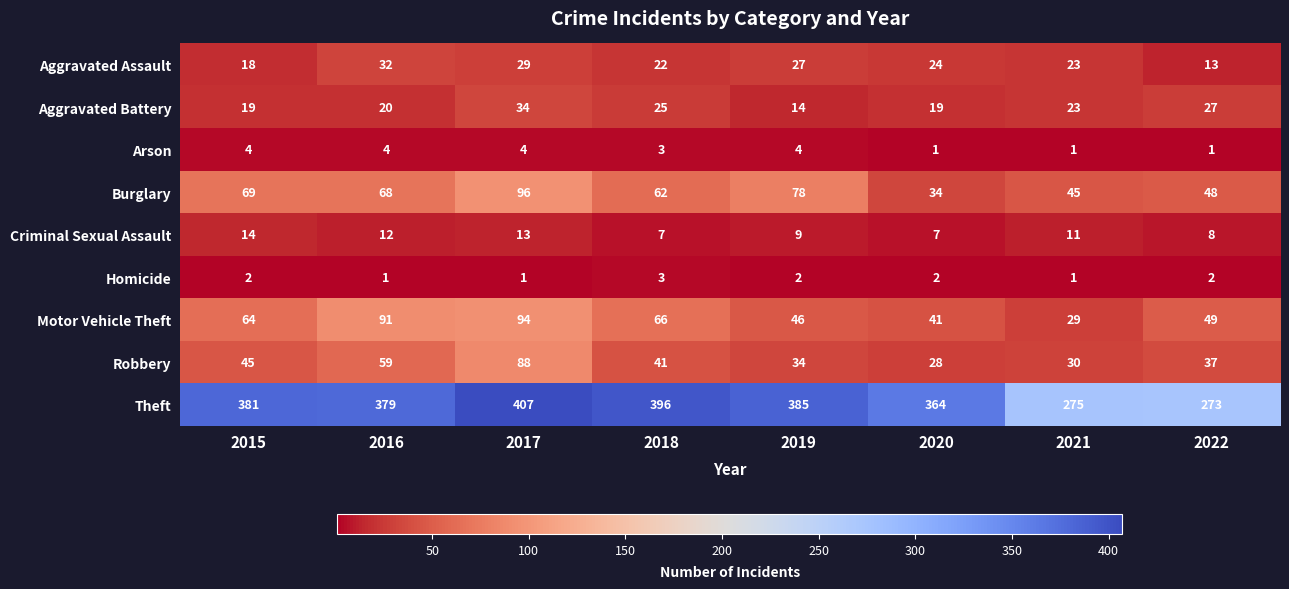

How many Arson values are between 1 and 4?

8